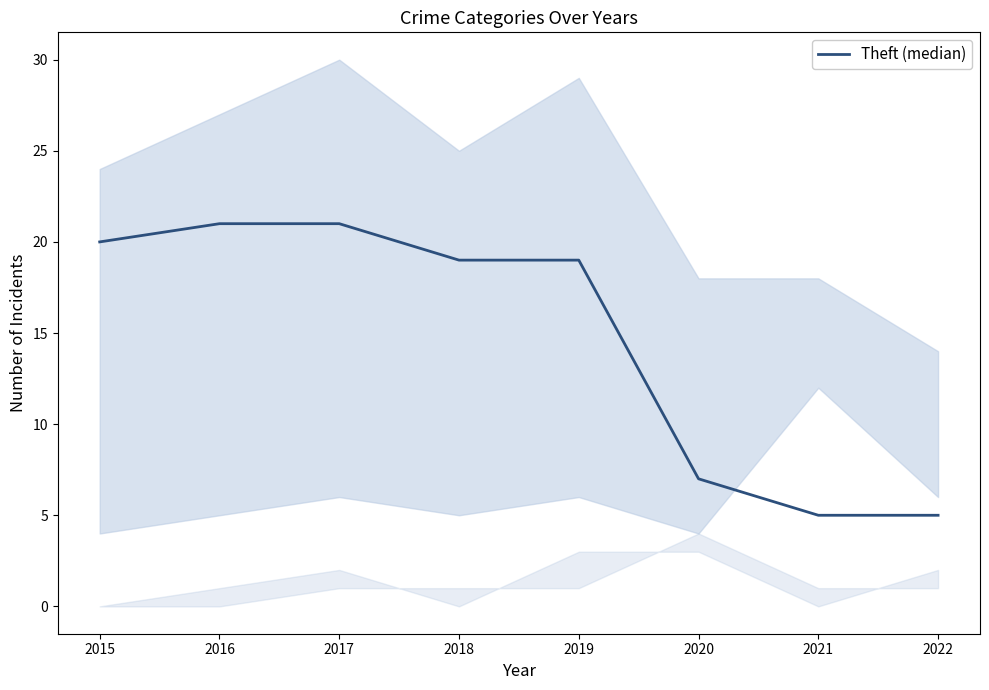

Rank the categories by value from highest to lowest.

2016, 2017, 2015, 2018, 2019, 2020, 2021, 2022